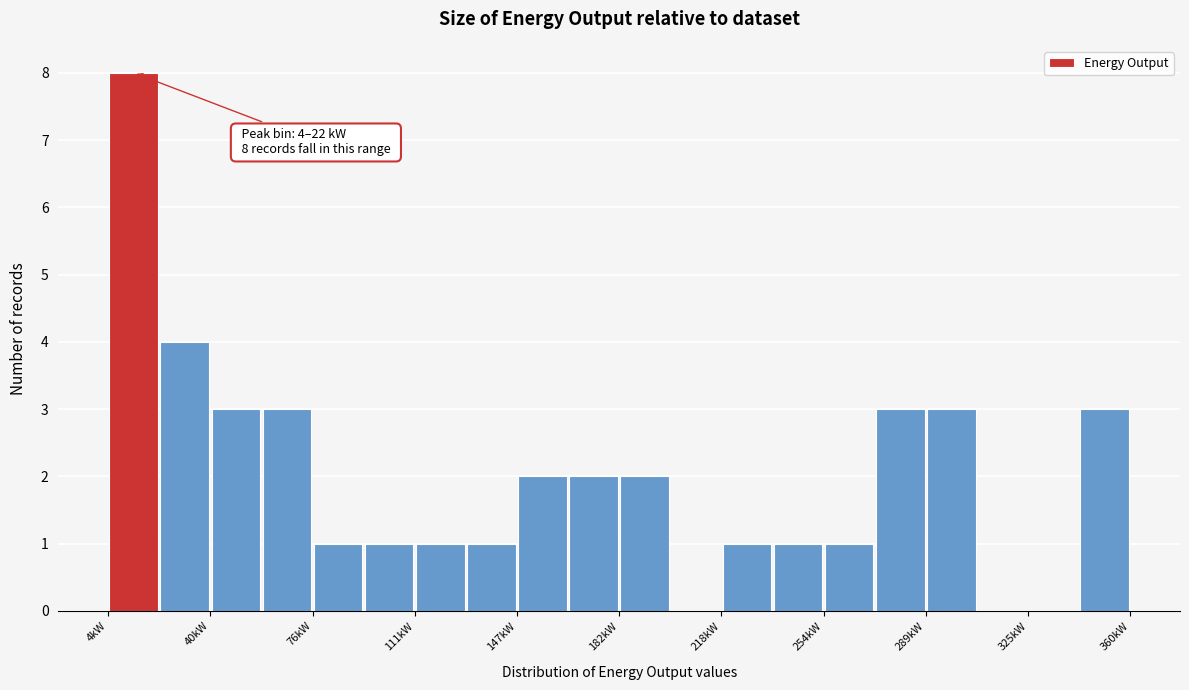

Read against the x-axis, roughly where is the centre of the tallest bar?

15